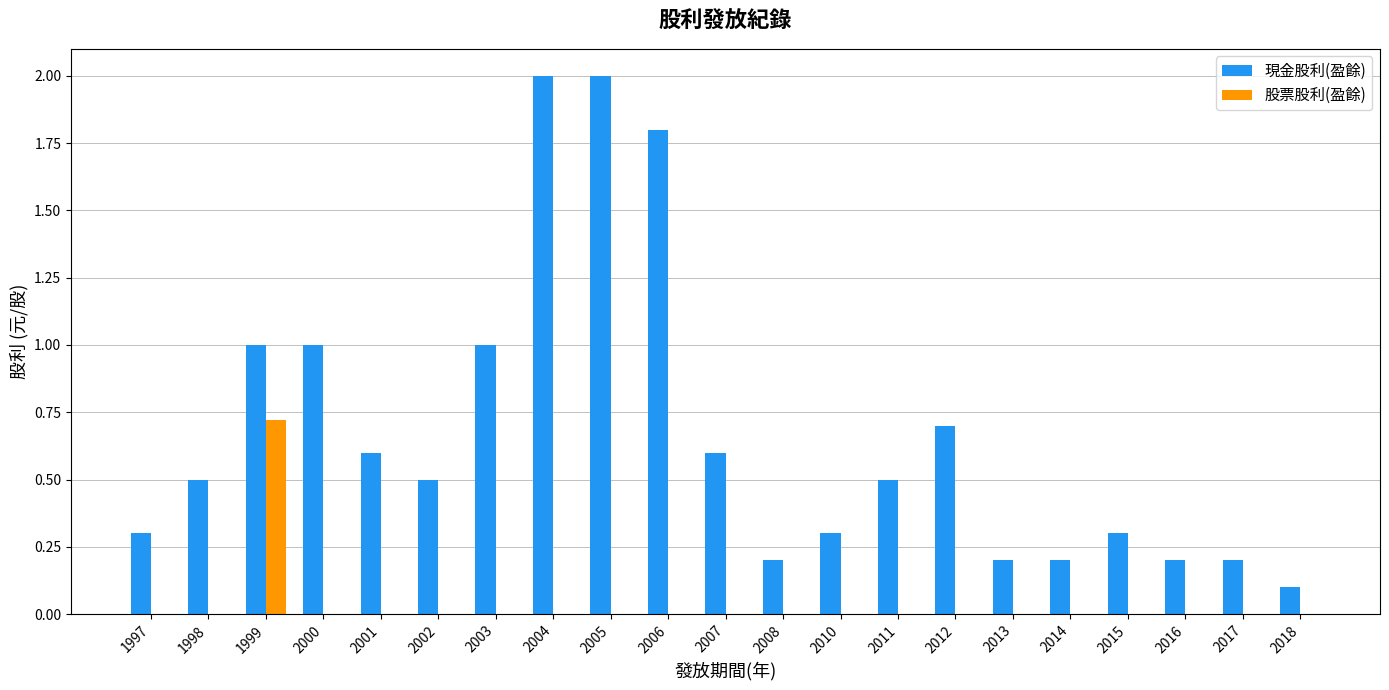

What is the greatest value displayed?

2.0